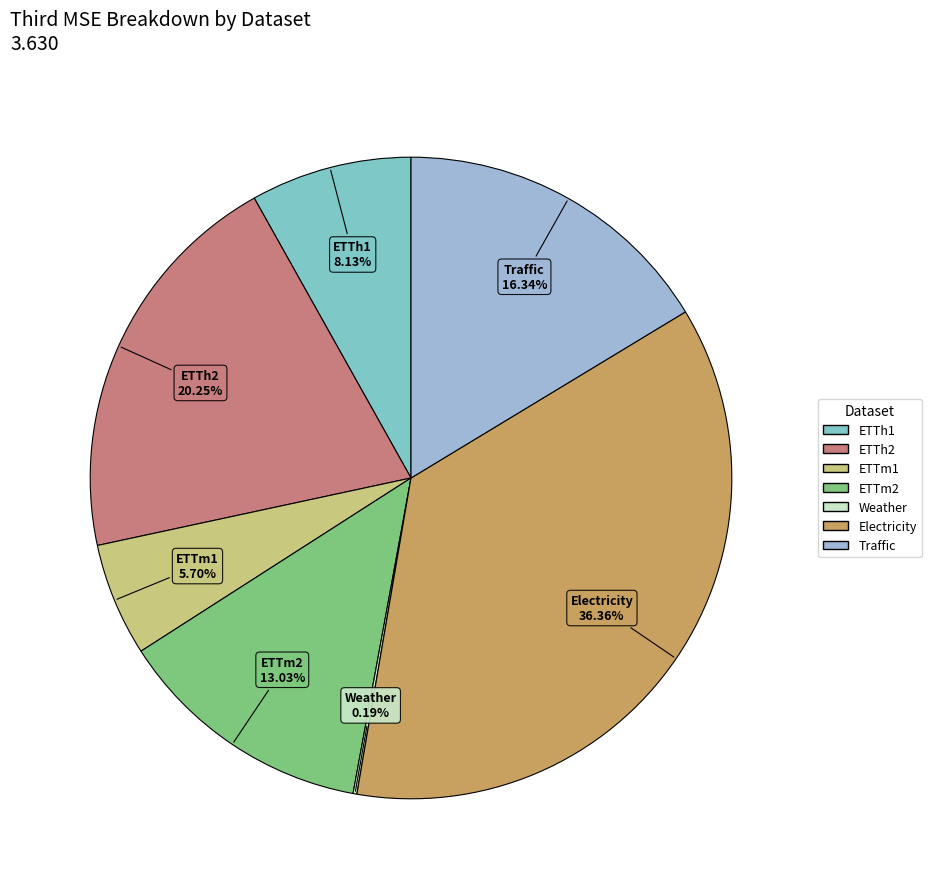

Is there any slice that represents more than half of the pie?

No